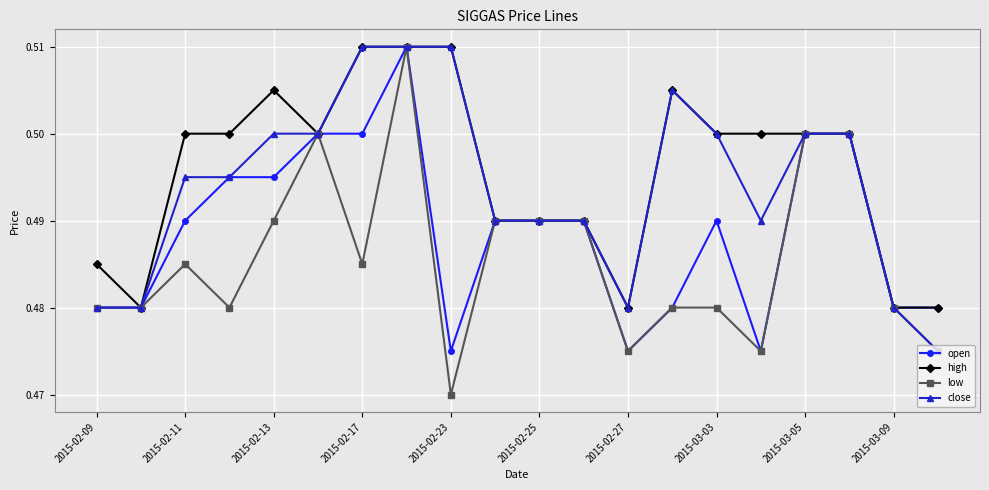

List the series in order of their overall mean, lowest first.

low, open, close, high